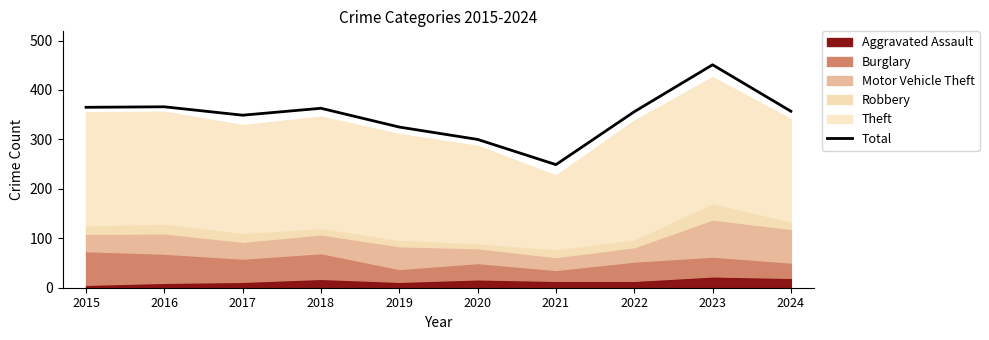

Where does the data first go above 357?

2015